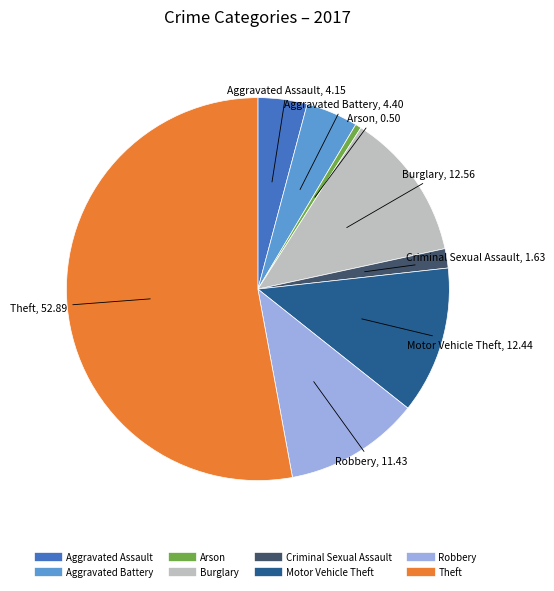

Count the number of slices in the pie.

8